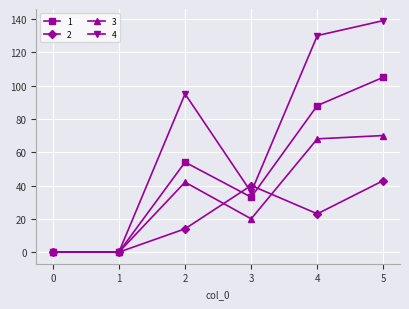

The 3 series shows 68 at 4. True or false?

True